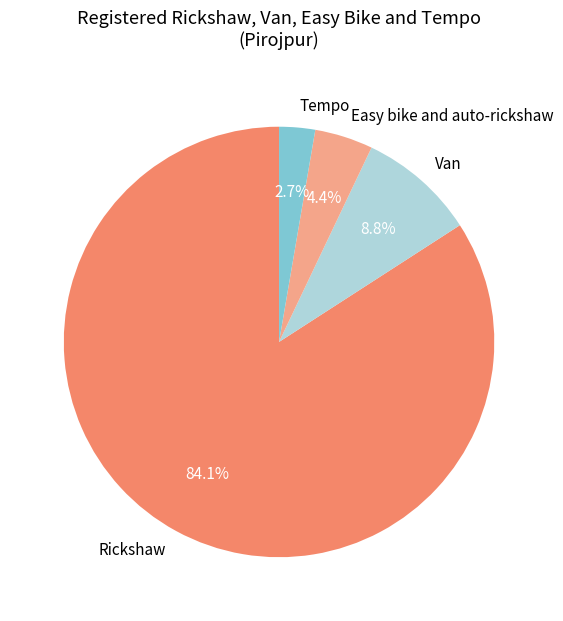

To the nearest percent, what is the combined percentage of Van and Rickshaw?

93%